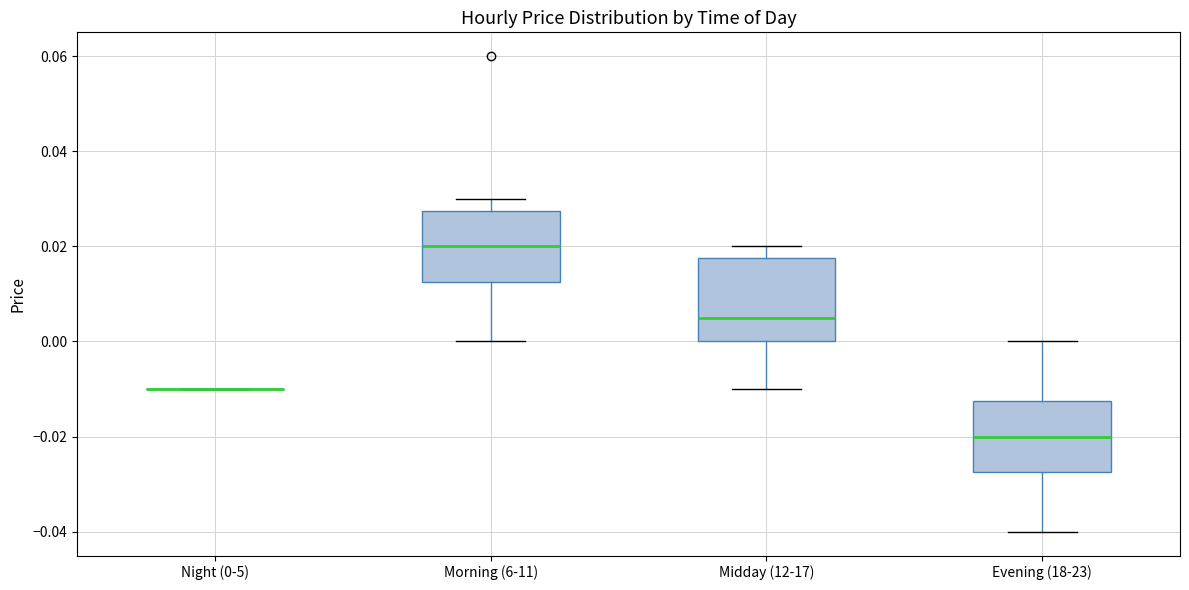

Reading left to right, read every box against the y-axis: the position of its median line, the range the box covers, and the ends of its whiskers. The values are not printed on the chart, so give them approximately, as read against the axis.

Night (0-5): box collapsed to a line at -0.010, whiskers -0.010 to -0.010
Morning (6-11): median 0.020, box 0.012 to 0.028, whiskers 0.000 to 0.030
Midday (12-17): median 0.006, box 0.000 to 0.018, whiskers -0.010 to 0.020
Evening (18-23): median -0.020, box -0.028 to -0.012, whiskers -0.040 to 0.000